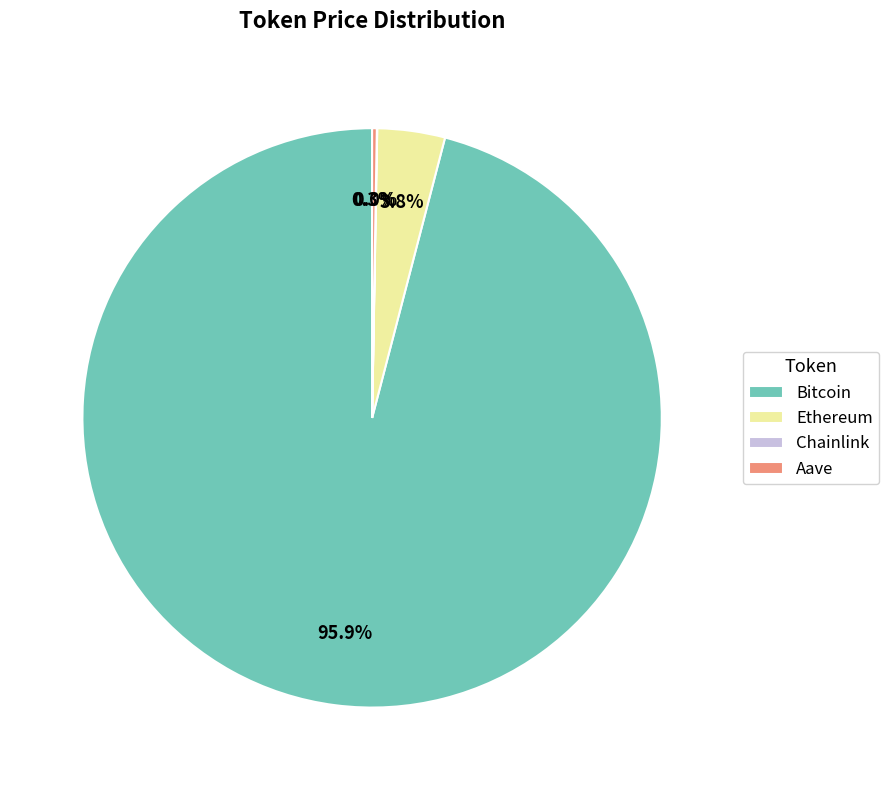

What percentage is the Bitcoin slice, to the nearest percent?

96%